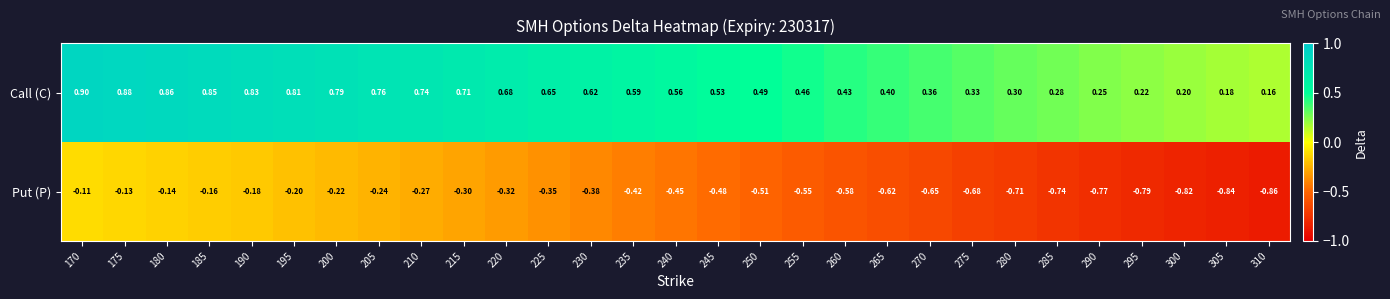

At 245, list the series in order from smallest to largest.

Put (P), Call (C)